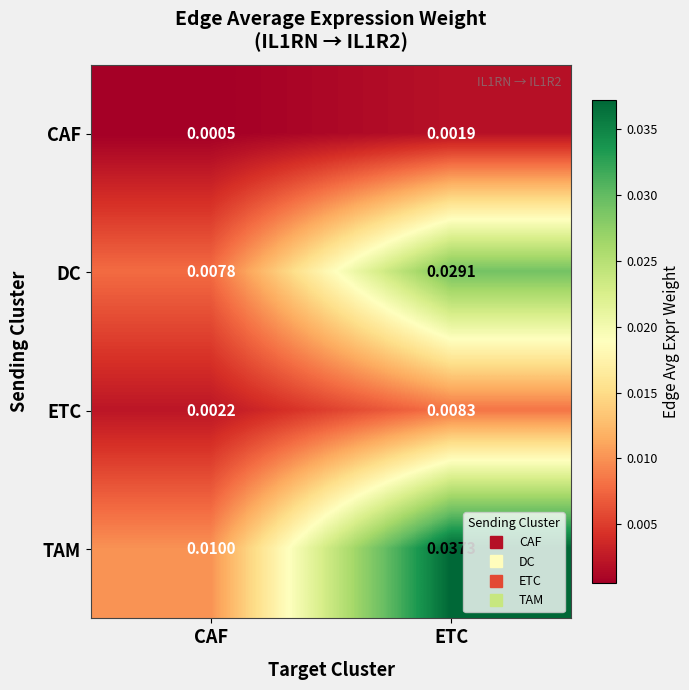

Which series changed the most between CAF and ETC?

TAM